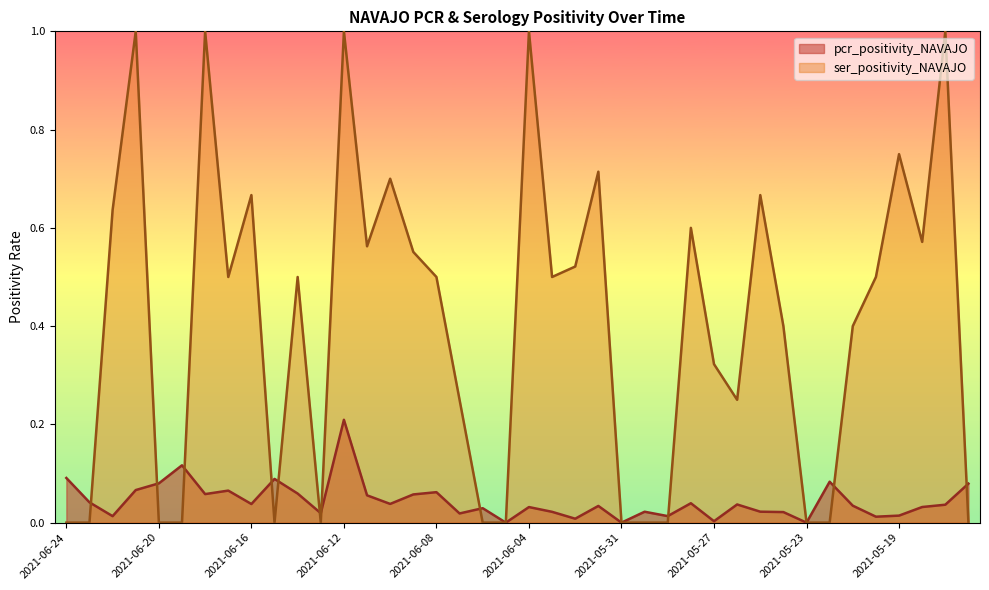

List the series in order of their peak value, lowest first.

pcr_positivity_NAVAJO, ser_positivity_NAVAJO